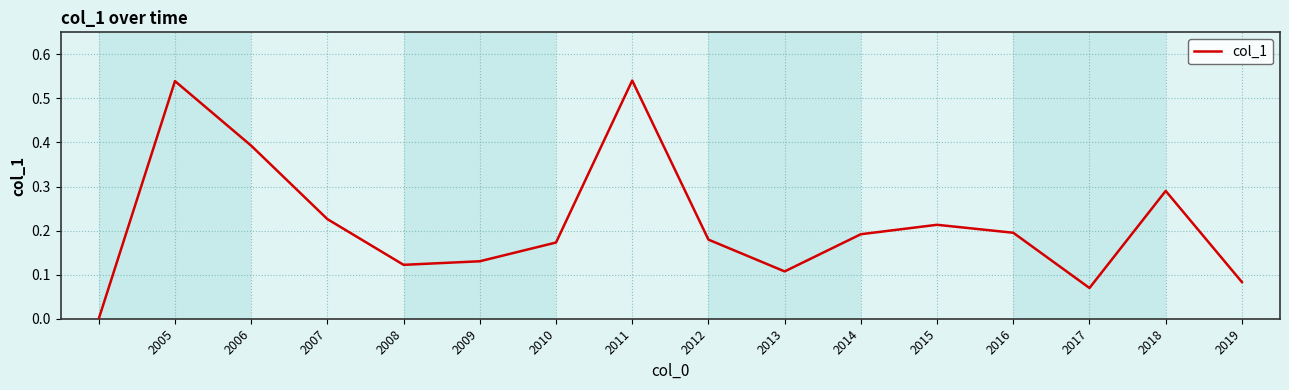

Does the chart display data point markers on the line(s)?

No